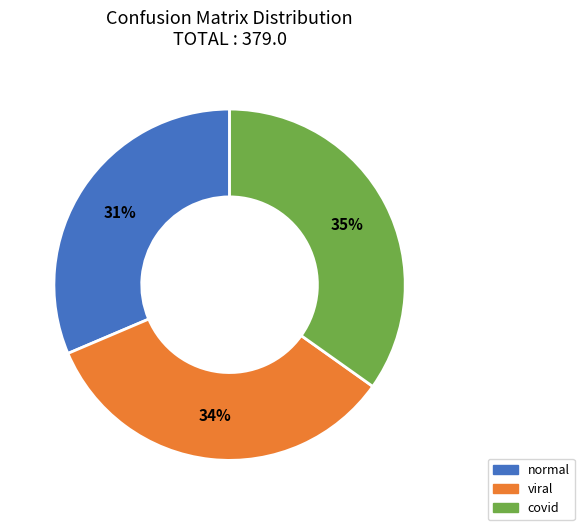

How many slices are in this pie chart?

3